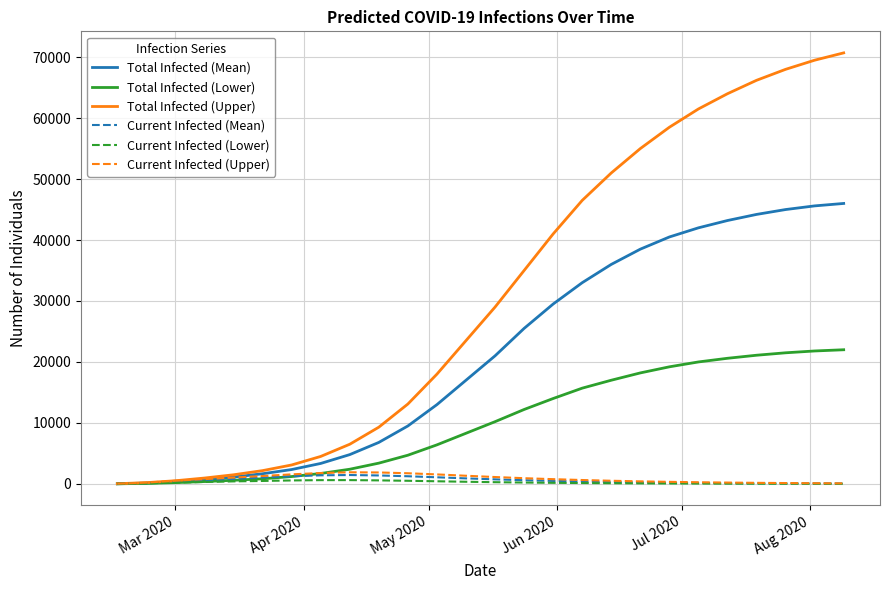

What is the difference between the second highest and minimum values in the Total Infected (Upper) series?

69475